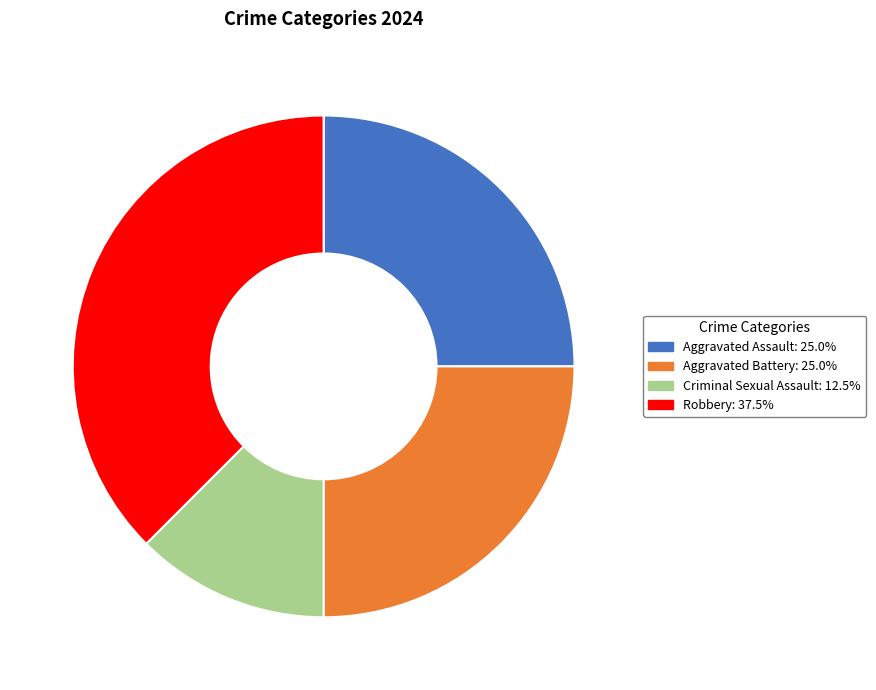

What is the smallest slice in the pie chart?

Criminal Sexual Assault